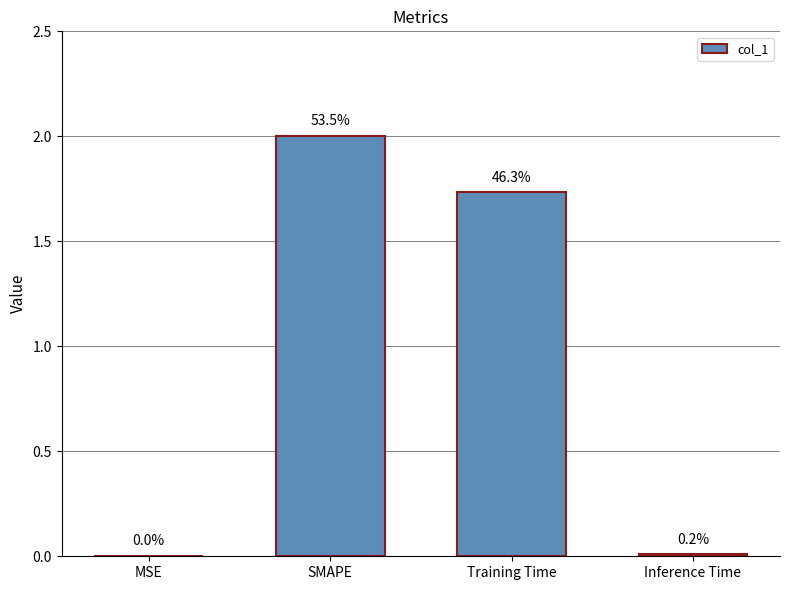

What is the approximate value at Training Time?

1.7